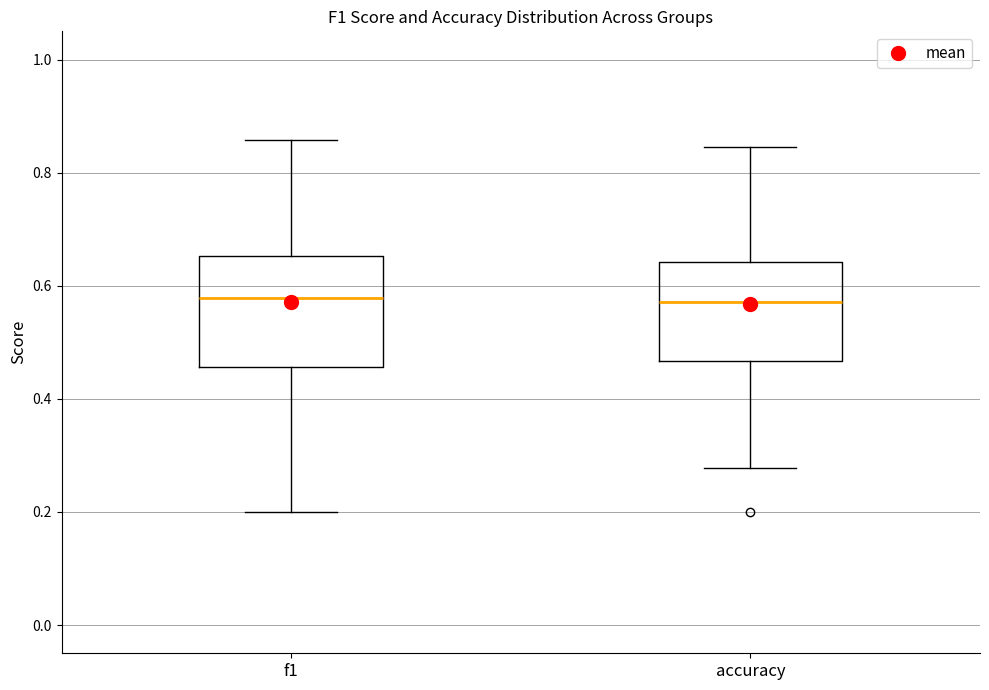

Where does the upper whisker of the box for f1 end on the y-axis? The values are not printed on the chart, so give them approximately, as read against the axis.

0.86